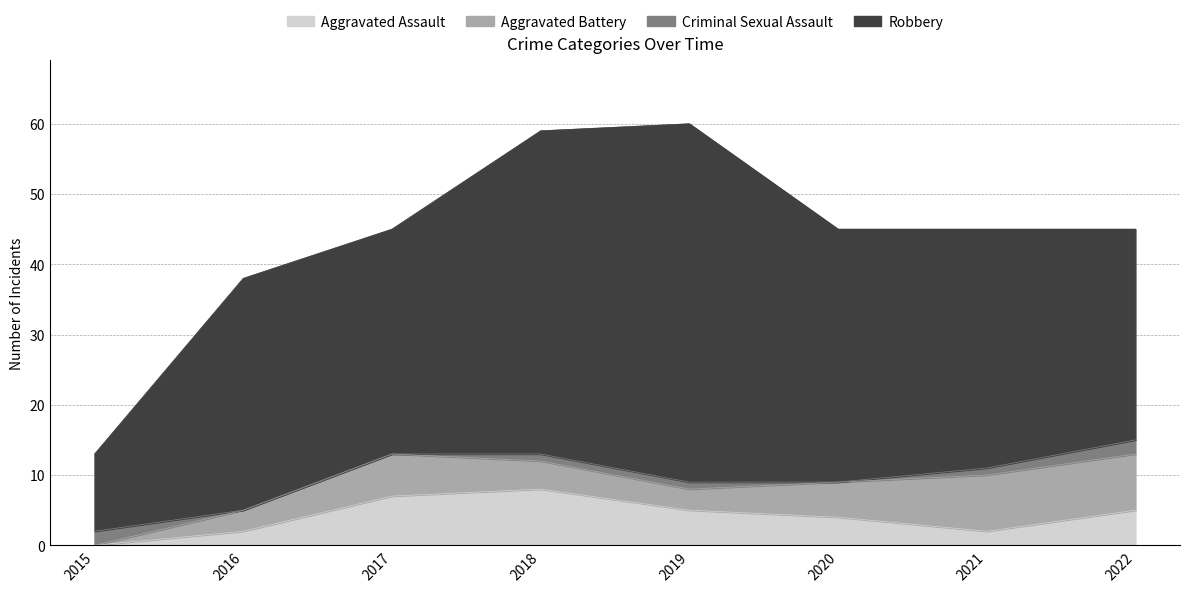

What is the total value across all series at 2019?

60